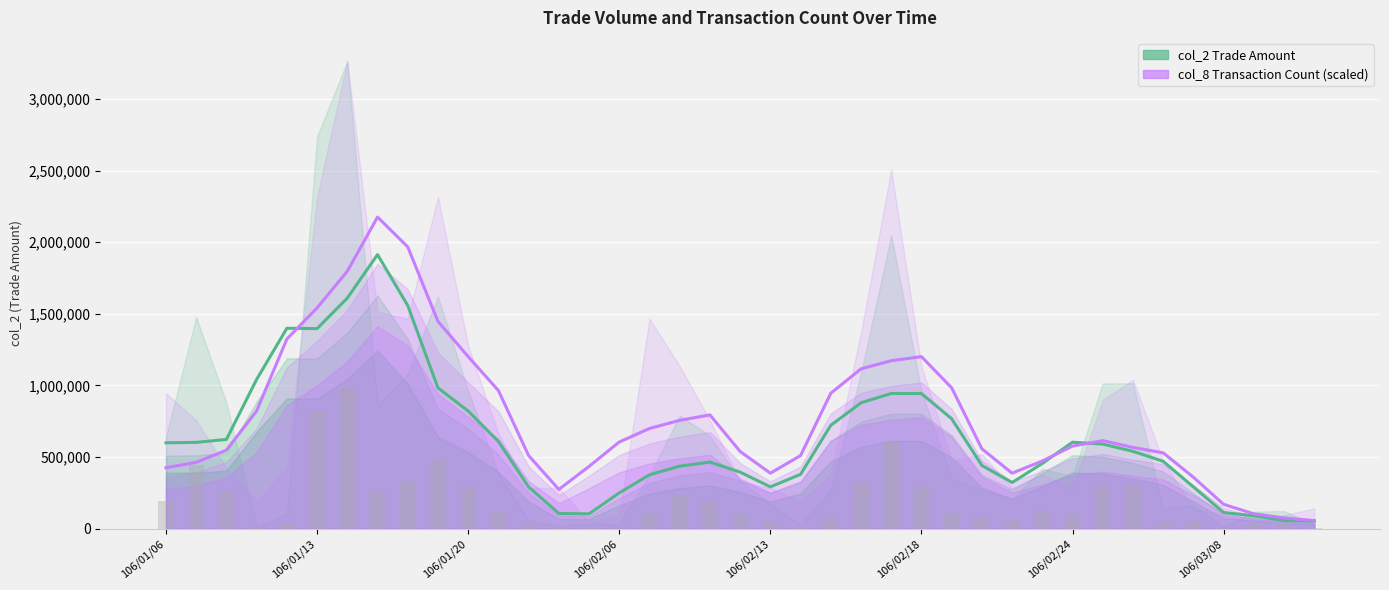

How many series are shown in this chart?

2